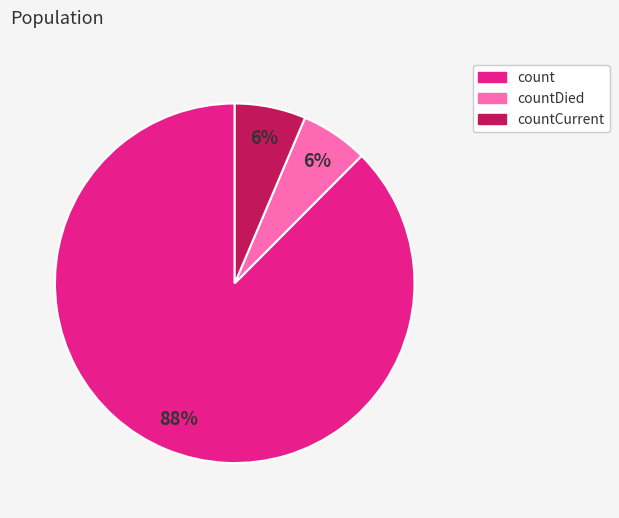

To the nearest percent, what is the average slice percentage?

33%